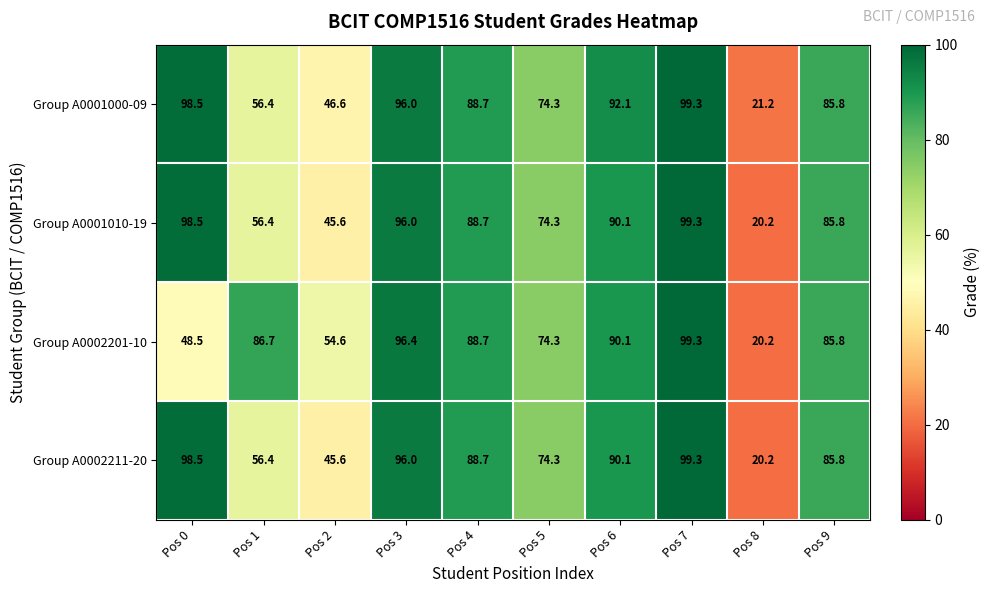

Where is Group A0002201-10 nearest to the value 59?

Pos 2